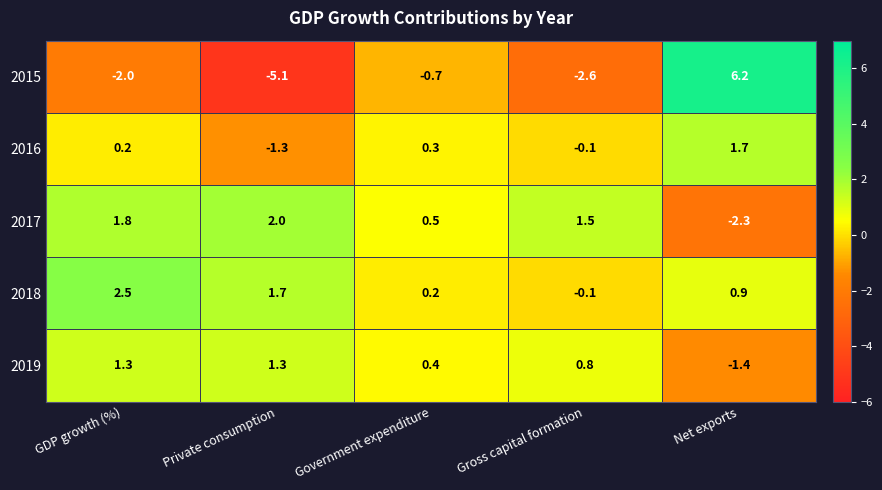

Which series has the widest spread of values?

2015